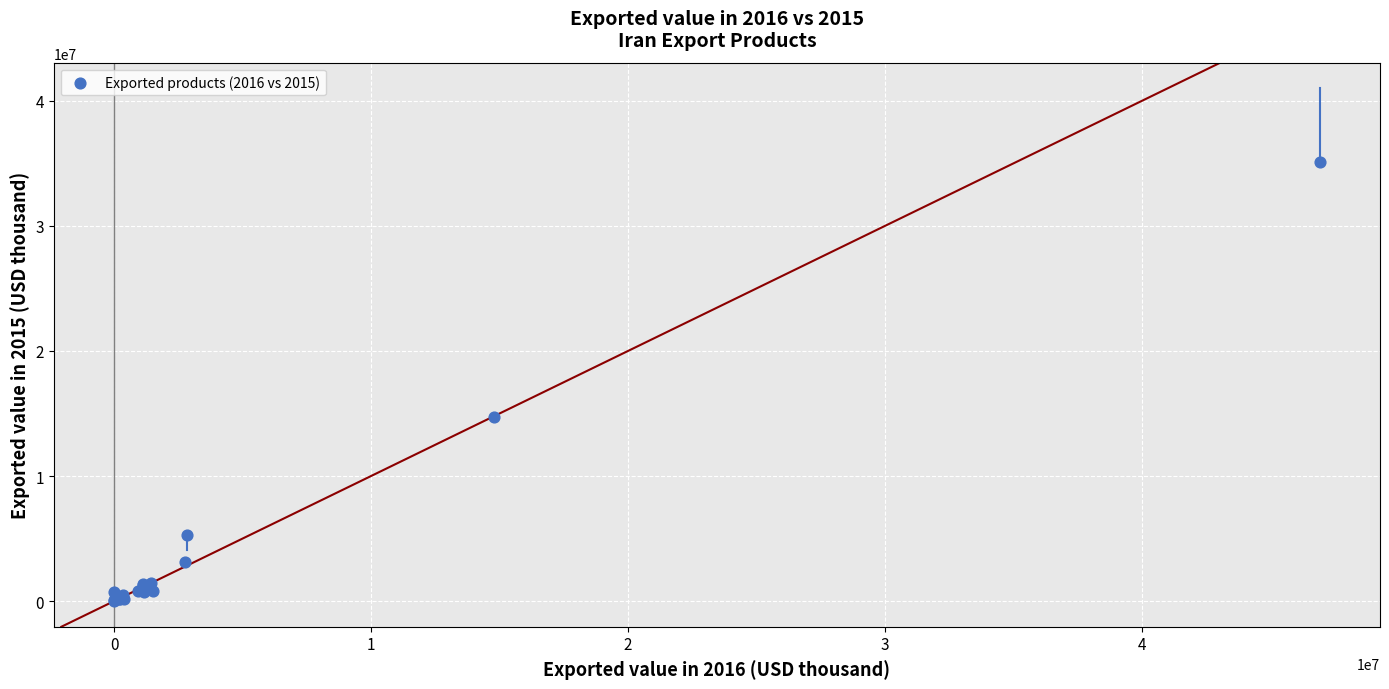

What Y value in the scatter plot is closest to 17543712?

14696483